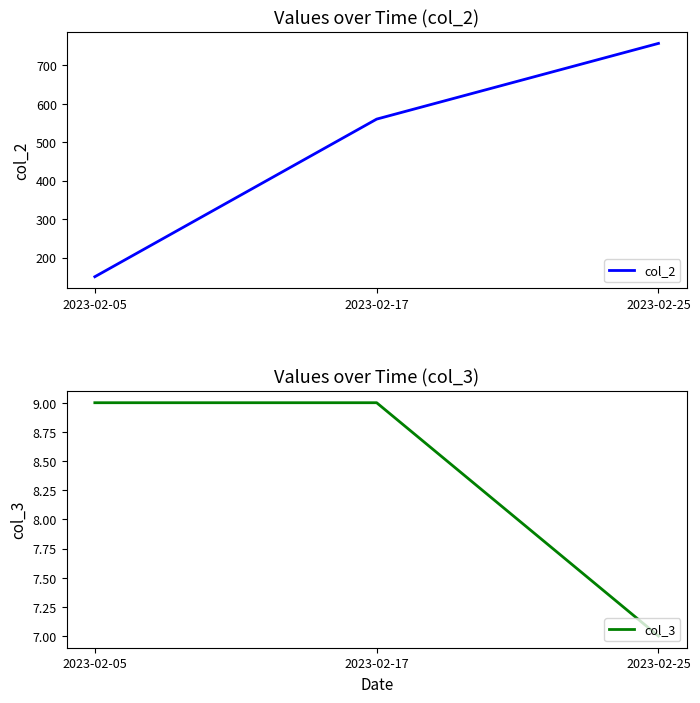

What is the approximate value of col_3 at 2023-02-05?

9